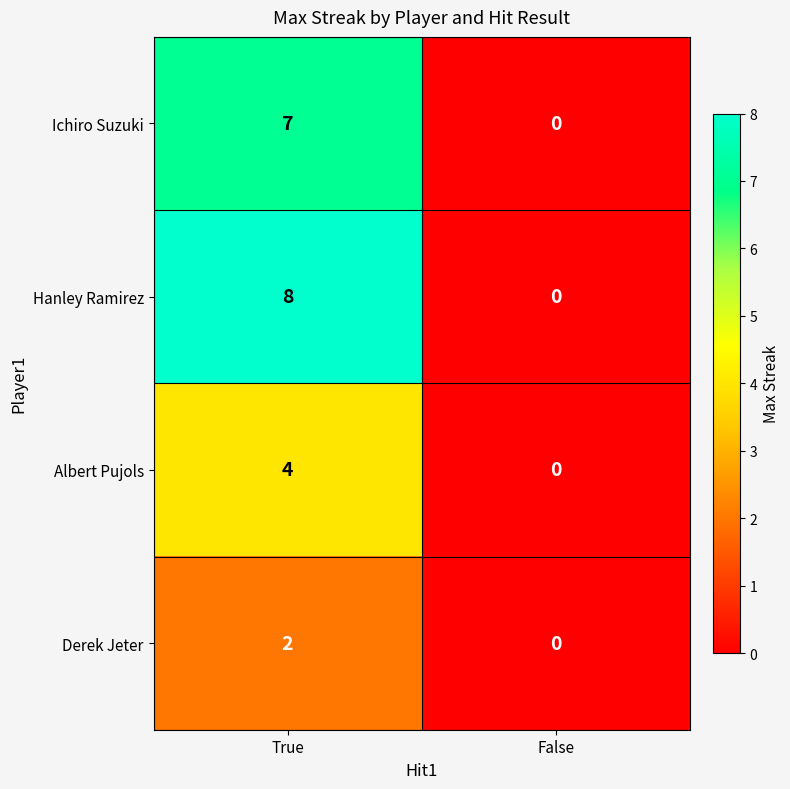

Which series changed the most between True and False?

Hanley Ramirez